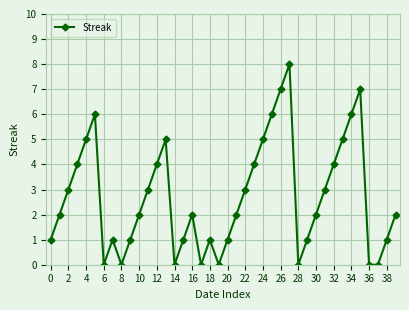

Reading right to left, transcribe all the data shown in this chart.

2	1	0	0	7	6	5	4	3	2	1	0	8	7	6	5	4	3	2	1	0	1	0	2	1	0	5	4	3	2	1	0	1	0	6	5	4	3	2	1